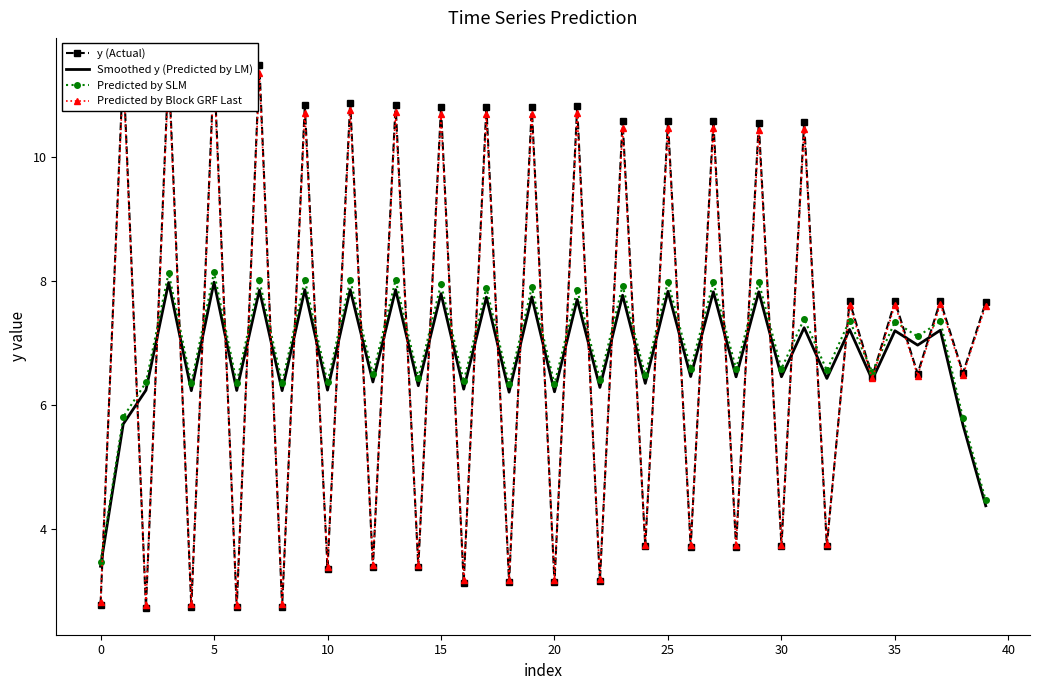

What is the maximum value for Predicted by Block GRF Last?

11.4